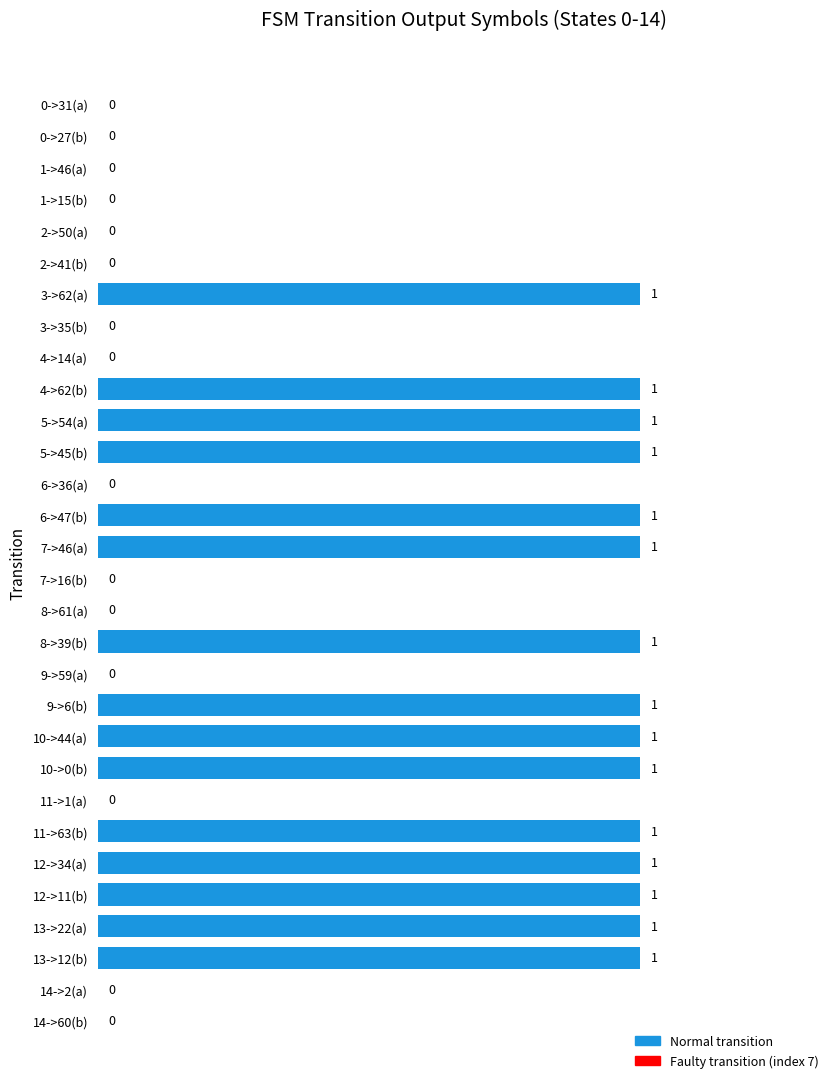

The chart shows a value of 1 at 5->54(a). True or false?

True